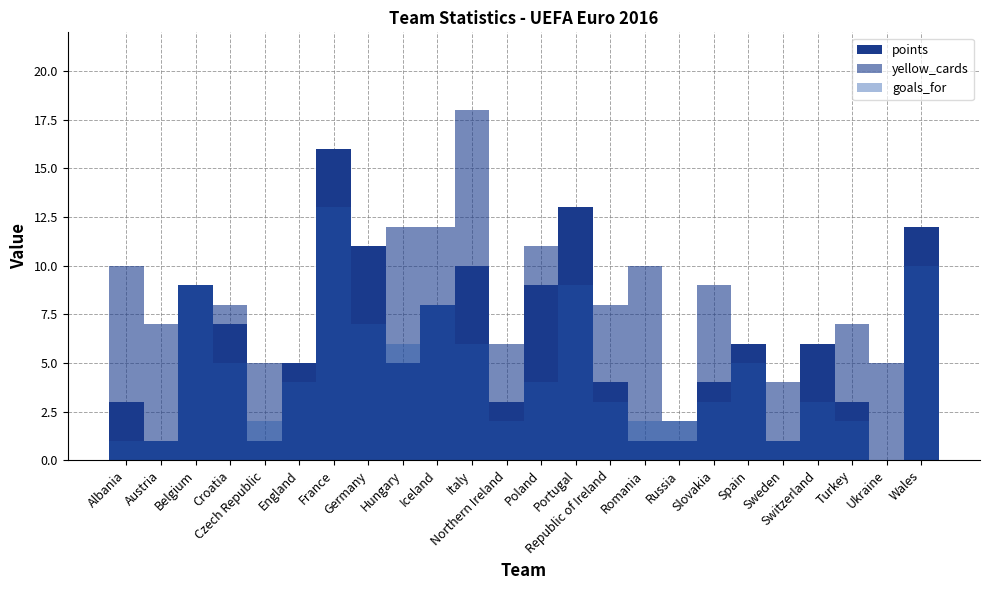

What is the label of the 4th bar from the left?

Croatia